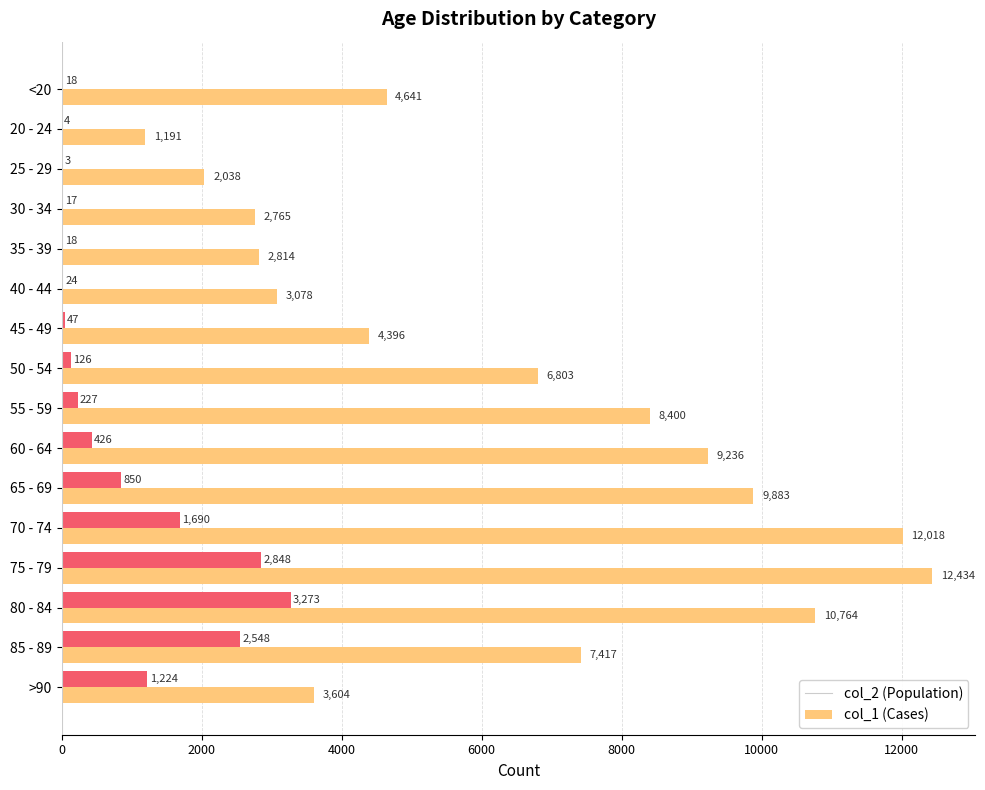

What is the maximum value shown in the chart?

12434